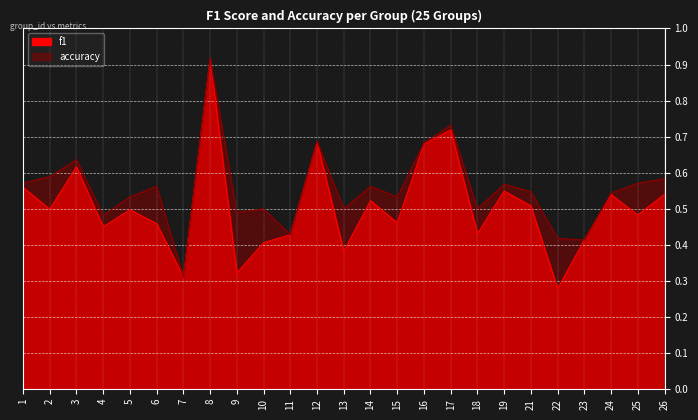

What are all the series names shown in the legend?

f1, accuracy